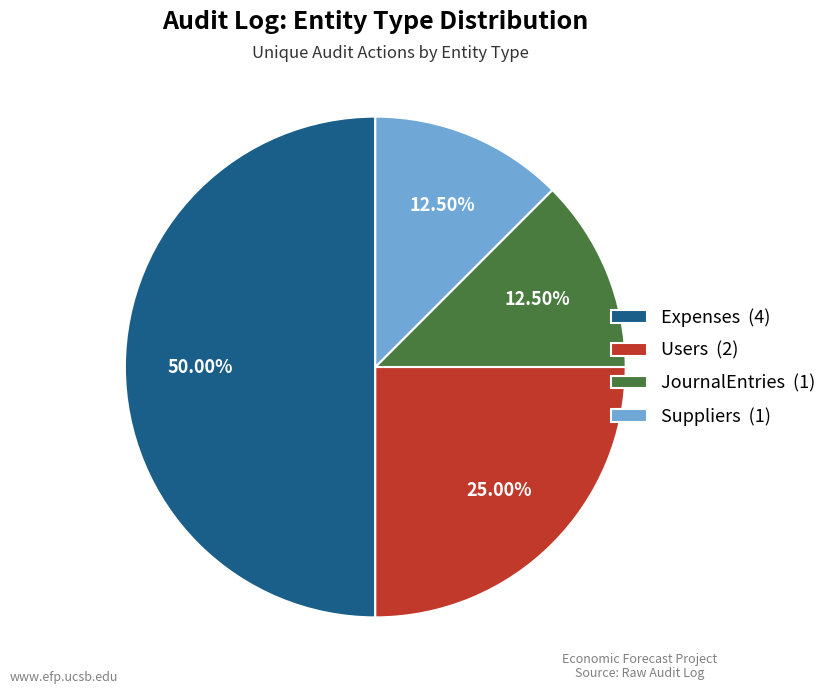

Between Users (2) and Suppliers (1), which is larger?

Users (2)